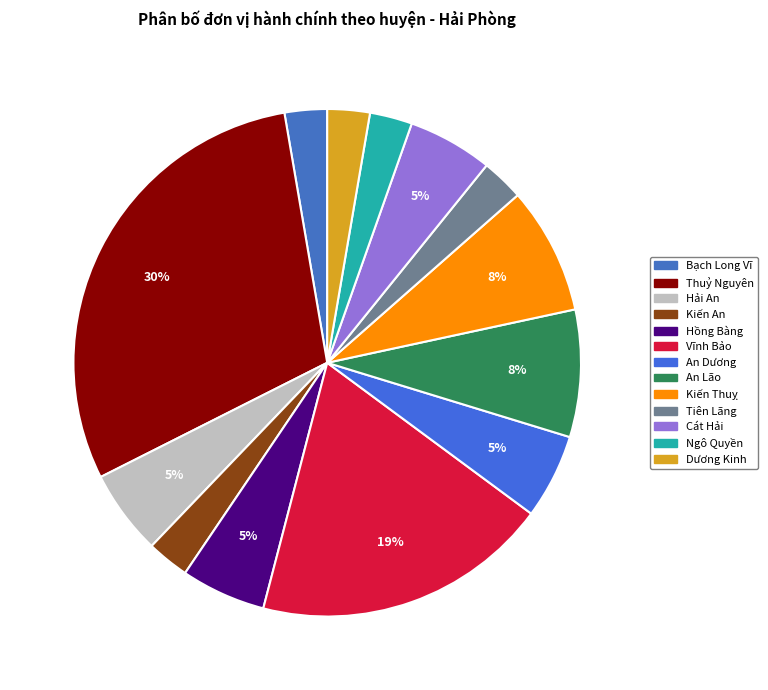

Which category has the smallest portion of the pie?

Bạch Long Vỹ